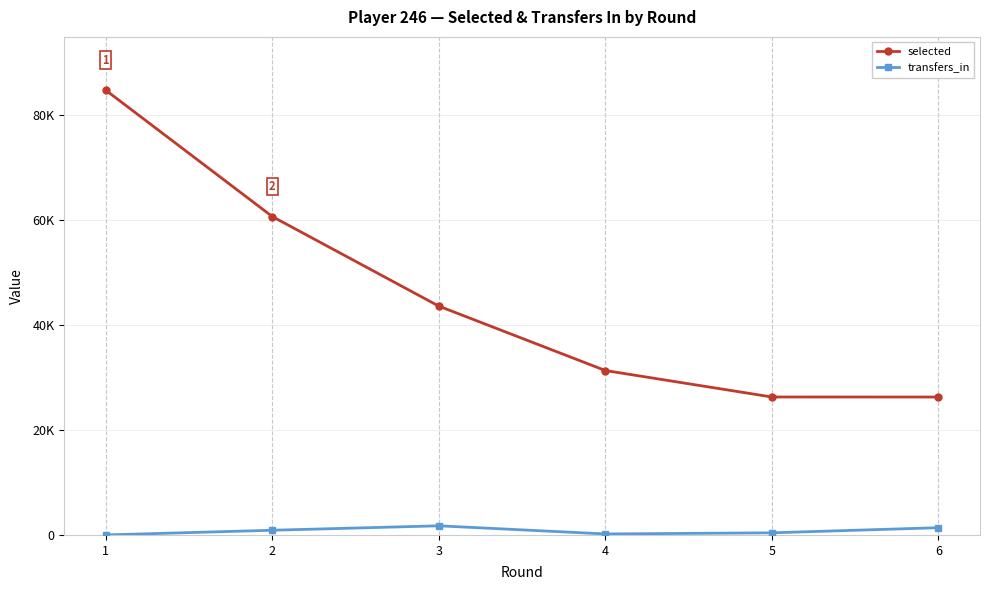

Does the chart display data point markers on the line(s)?

Yes